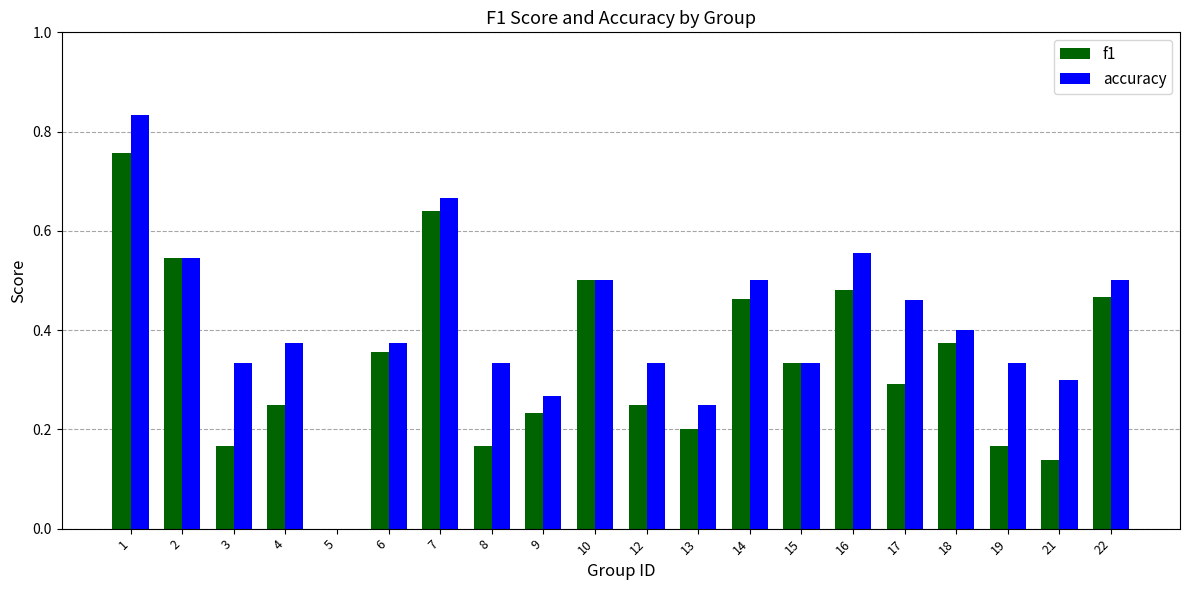

Is the value of accuracy at 8 greater than the value of f1 at 7?

No